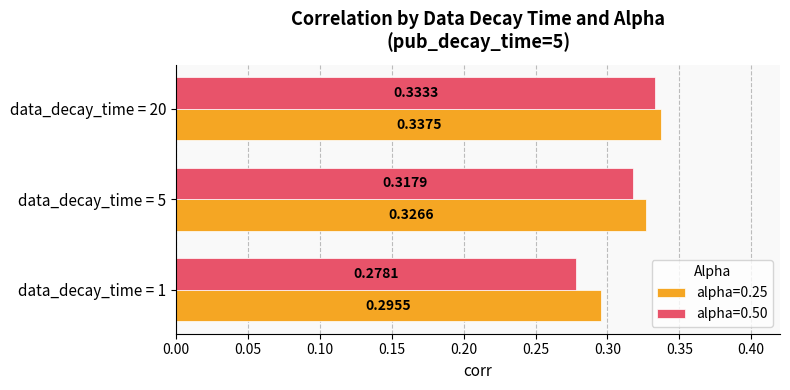

How many alpha=0.25 values are between 0 and 1?

3